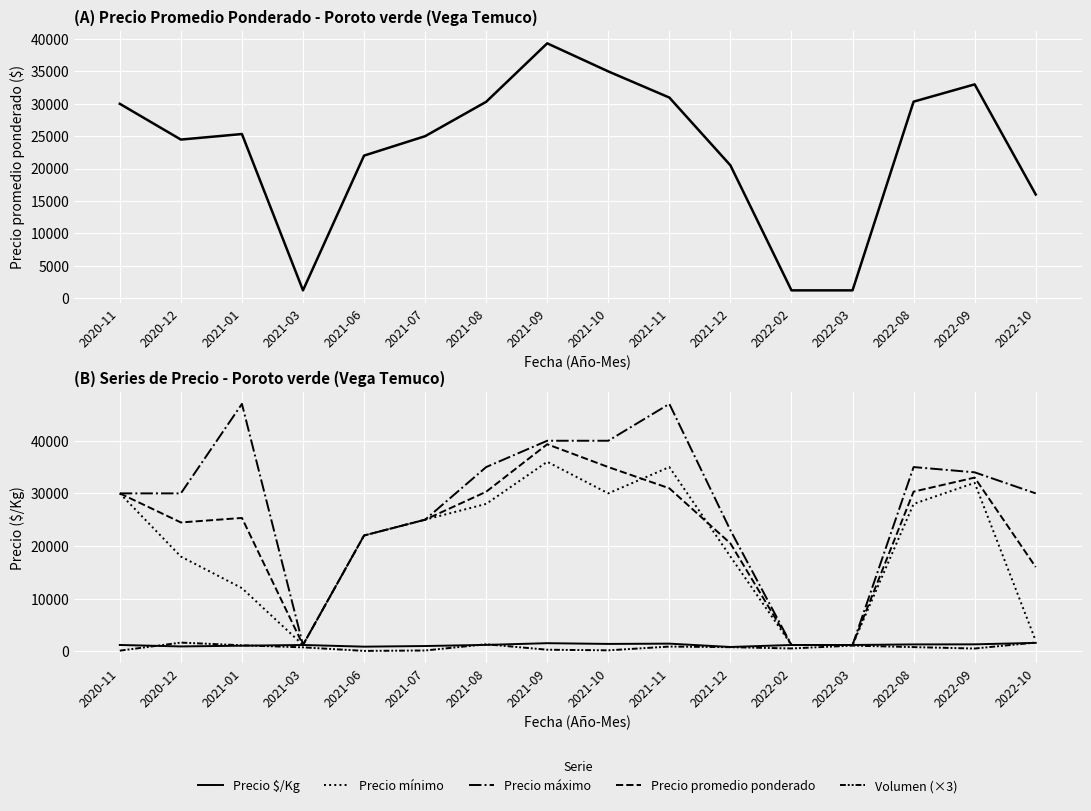

Is this an area chart (filled region under the line)?

No